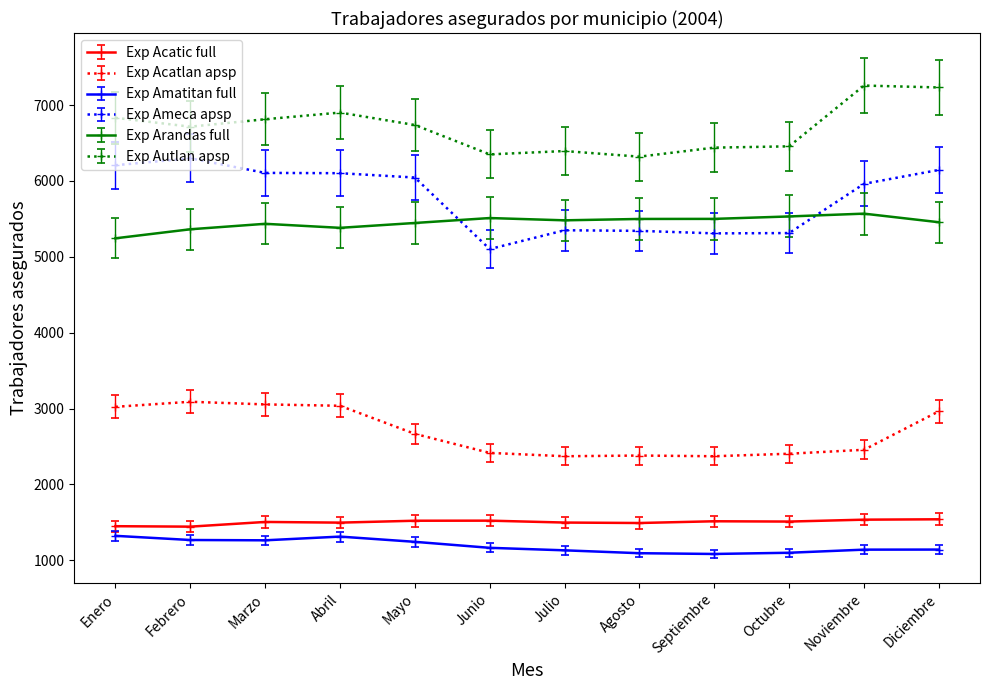

What is the total value across all series at Enero?

24079